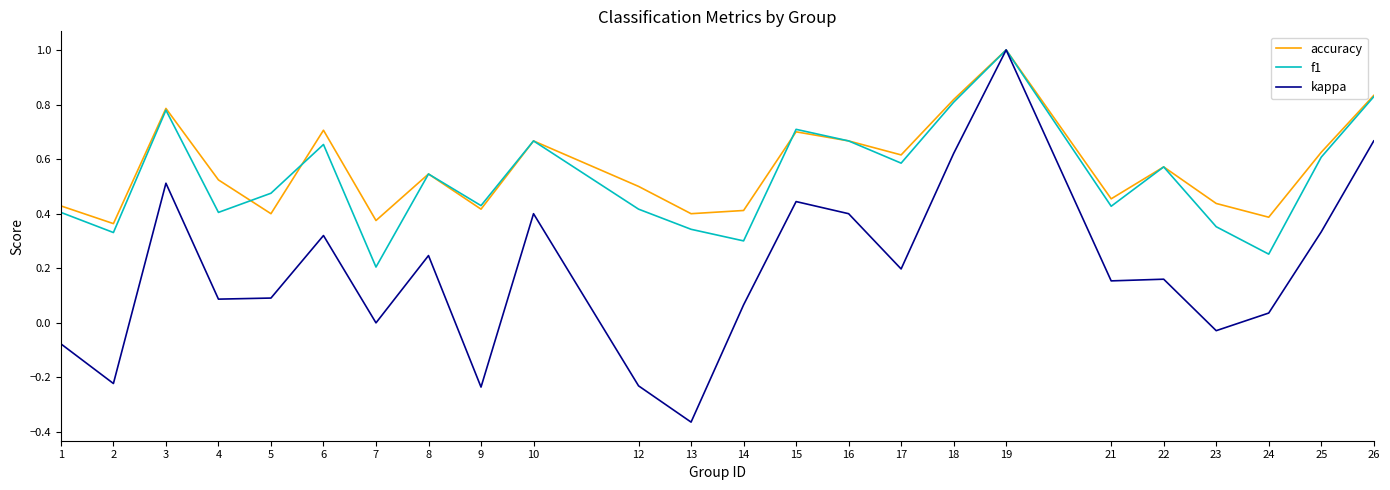

Which category has the lowest value across all series?

13